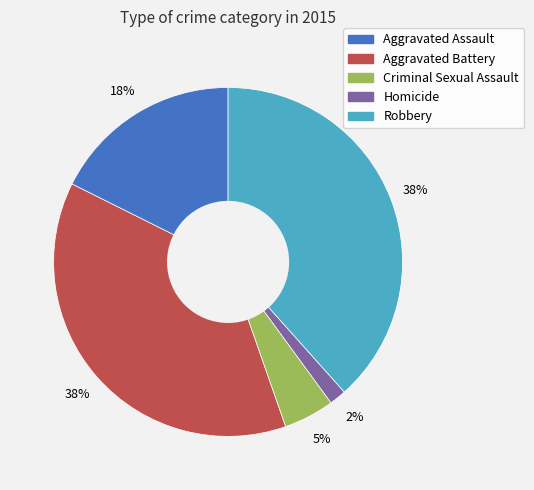

To the nearest percent, what portion does Aggravated Battery represent?

38%